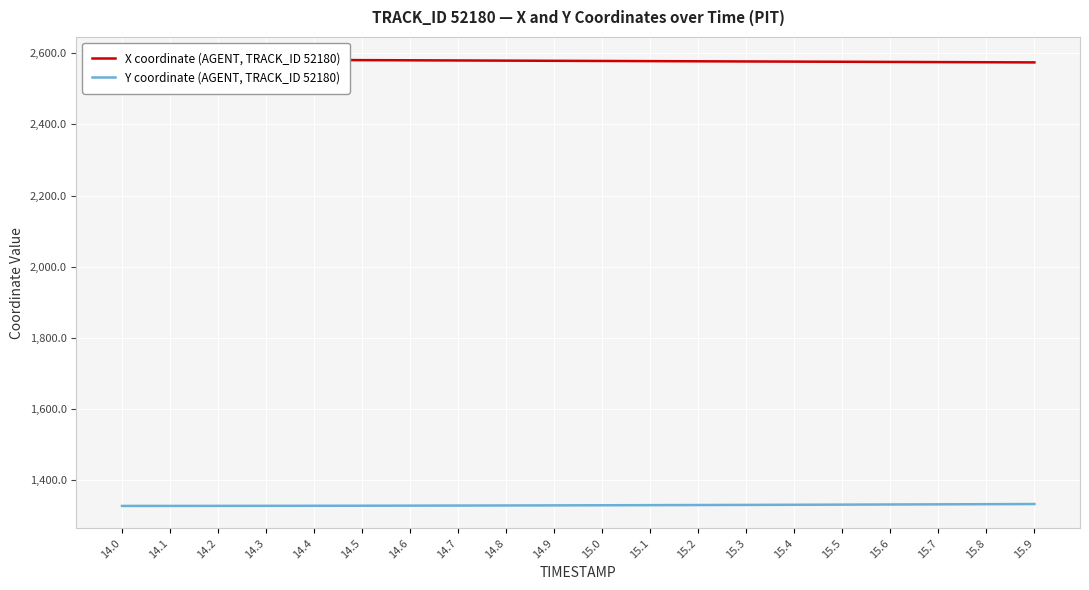

What is the average value of the Y coordinate (AGENT, TRACK_ID 52180) series?

1329.8